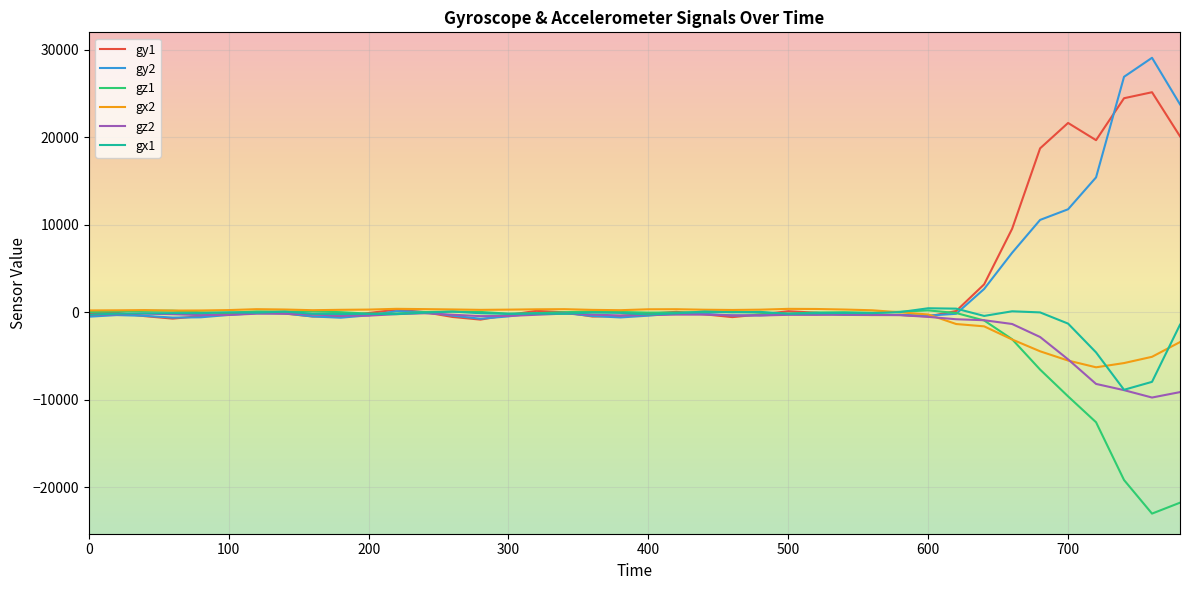

What is the smallest value displayed?

-22990